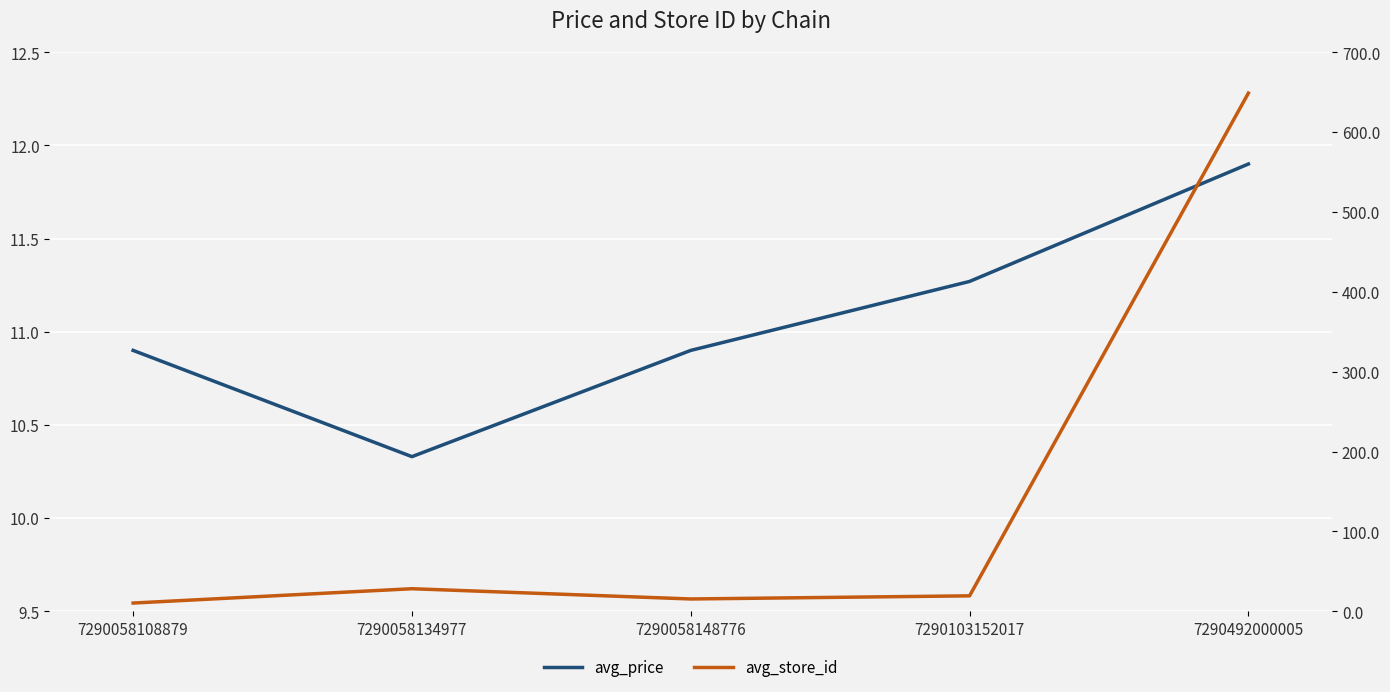

Reading left to right, what are all the values shown in this chart?

avg_price: 10.9	10.3	10.9	11.3	11.9
avg_store_id: 10.4	28.3	15.5	19.4	648.7